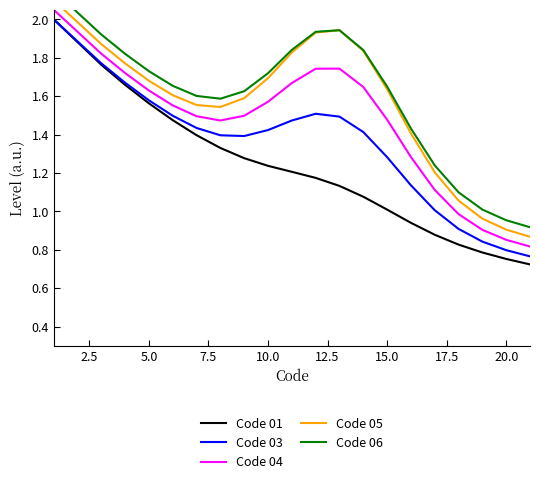

True or false: Code 06 has more than 0 interior local peaks.

True